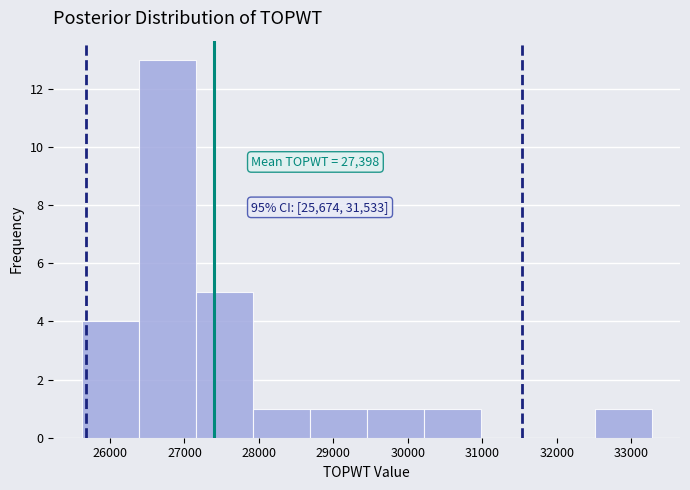

Over which range of the x-axis is the bar tallest?

26400 to 27200